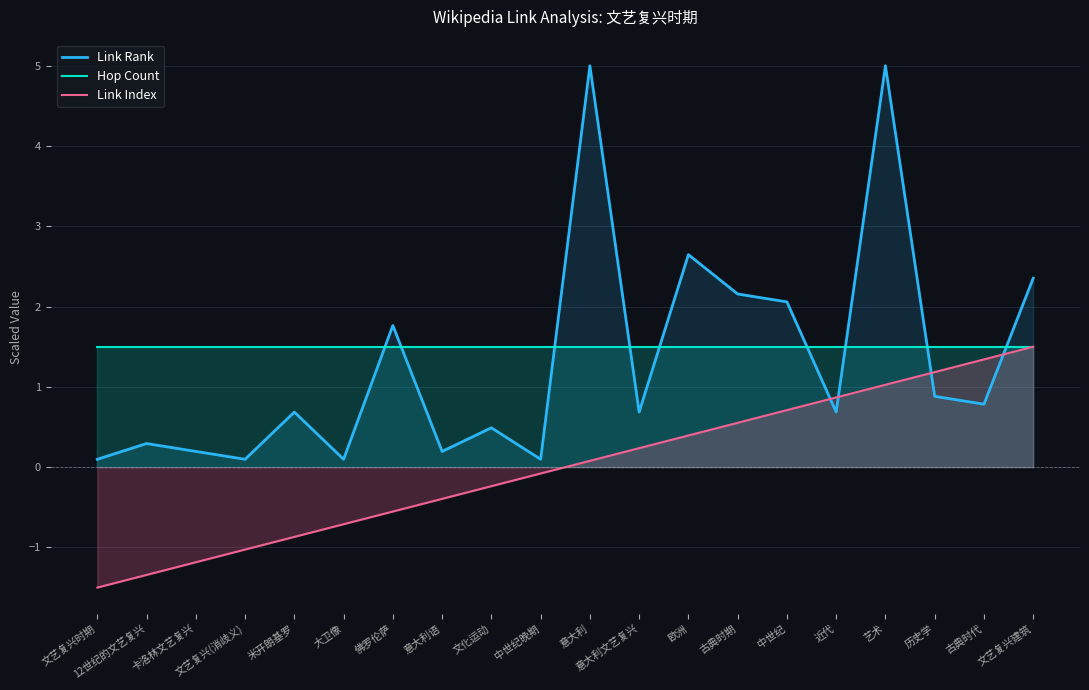

Is it true that Link Index equals 1.2 at 历史学?

True